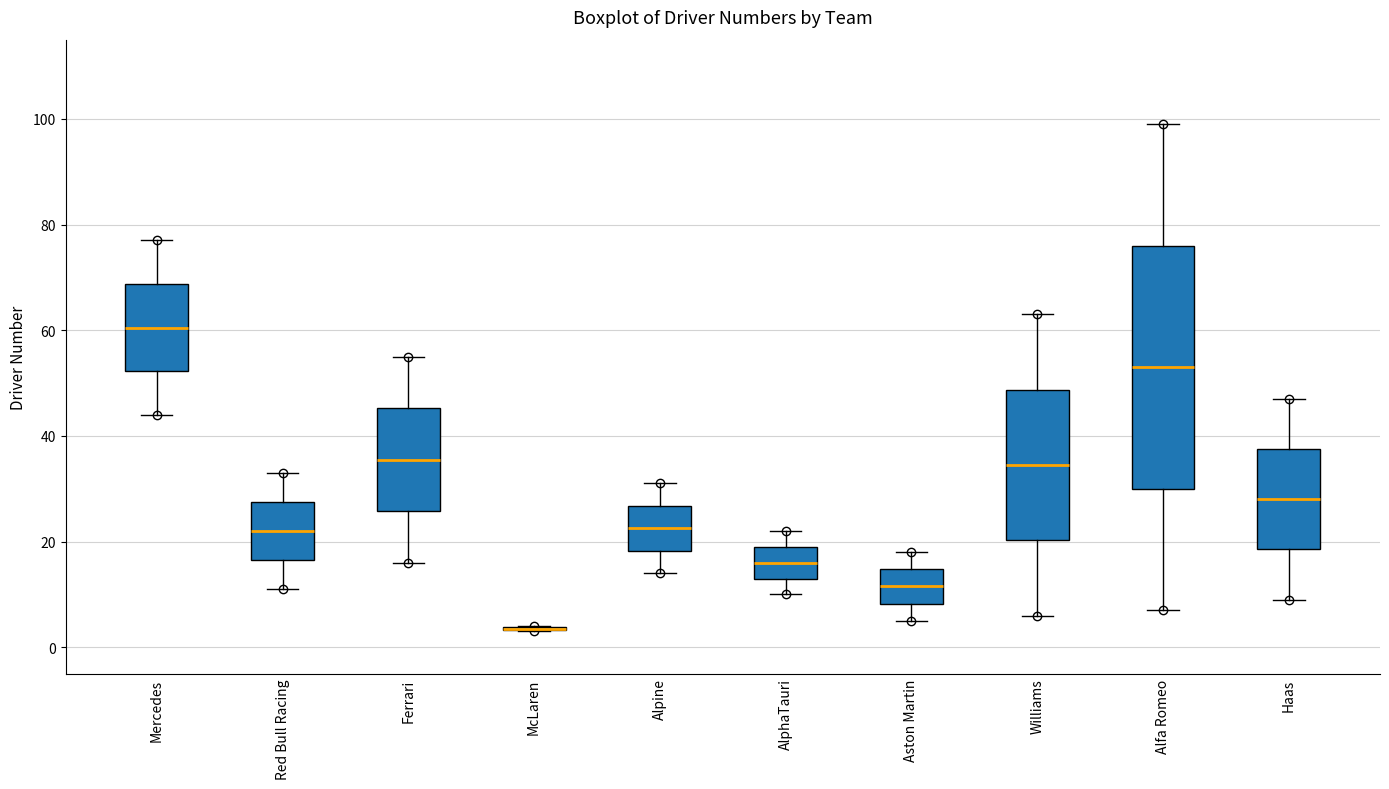

Which box is the tallest, from its lower edge to its upper edge?

Alfa Romeo